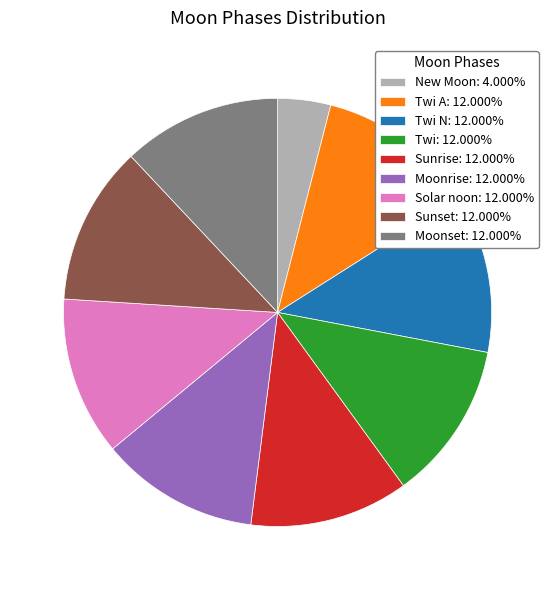

Approximately how many times larger is the value at Solar noon: 12.000% compared to Twi N: 12.000%?

1.0